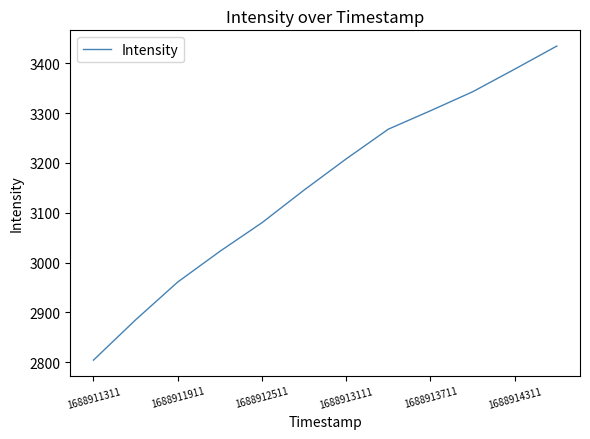

What is the difference between the maximum and minimum values?

630.9